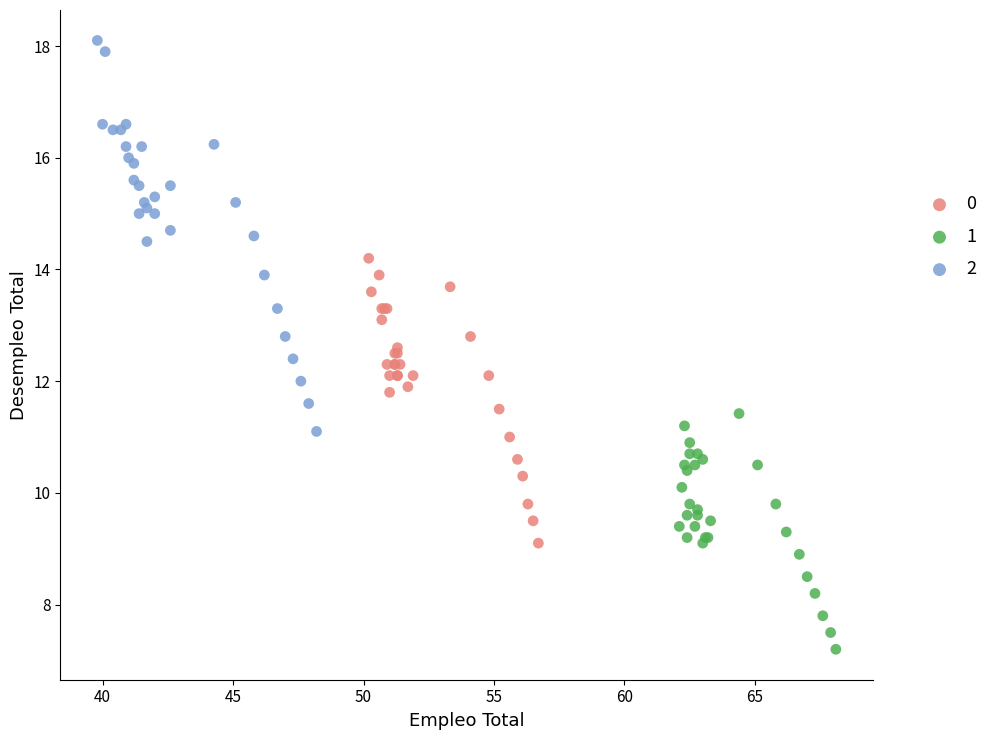

What are all the series names shown in the legend?

0, 1, 2